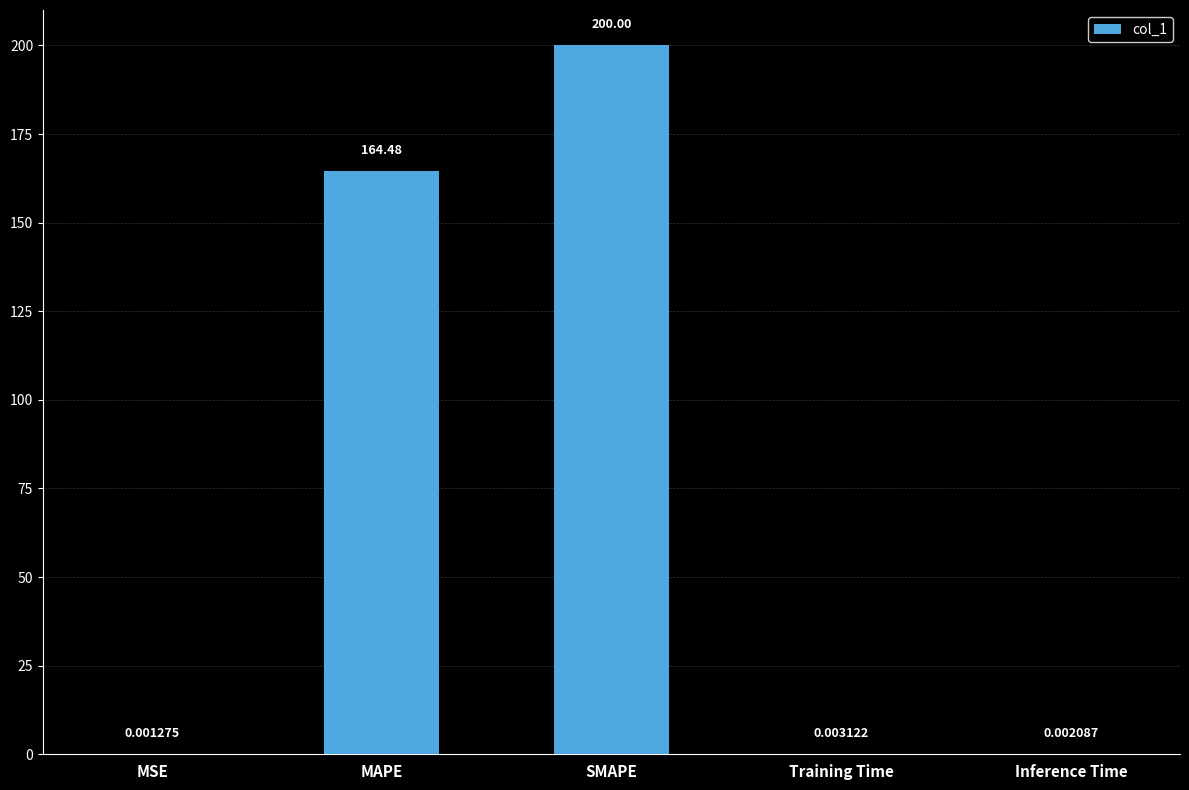

At which label is the value closest to 100?

MAPE